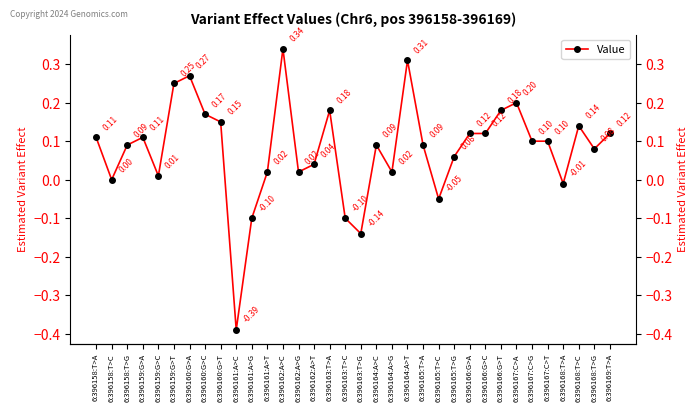

Where does the data first go above 0?

6:396158:T>A